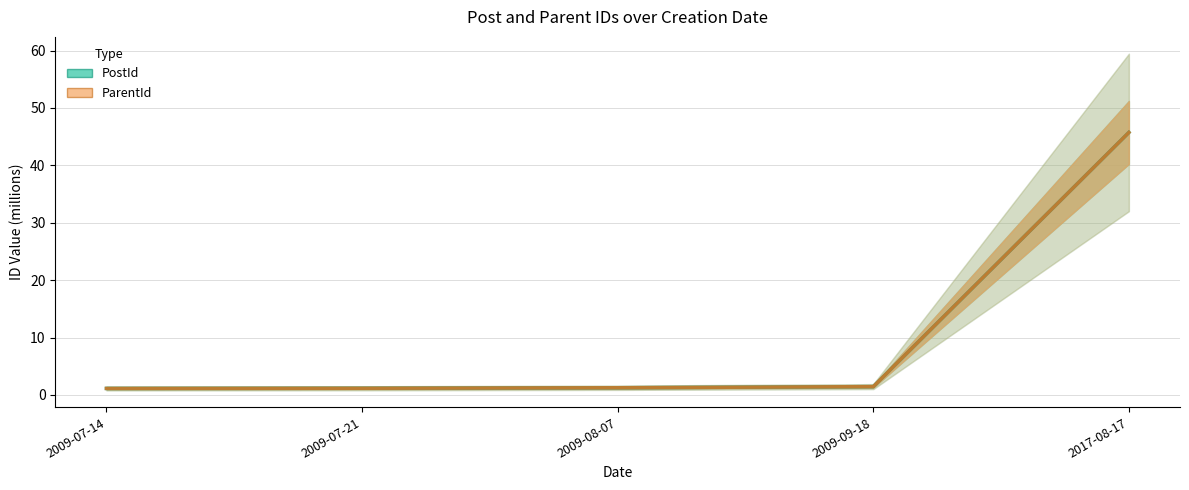

At which category does the chart reach its peak across all series?

2017-08-17